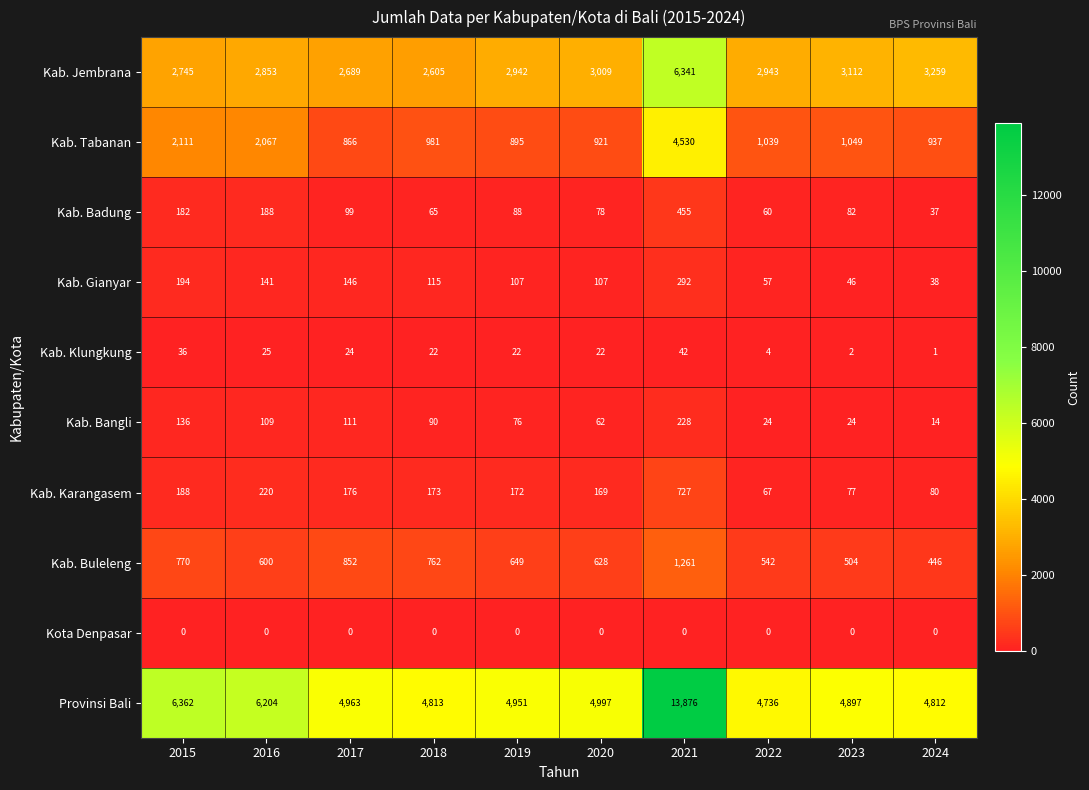

Rank the series by their maximum value, from highest to lowest.

Provinsi Bali, Kab. Jembrana, Kab. Tabanan, Kab. Buleleng, Kab. Karangasem, Kab. Badung, Kab. Gianyar, Kab. Bangli, Kab. Klungkung, Kota Denpasar